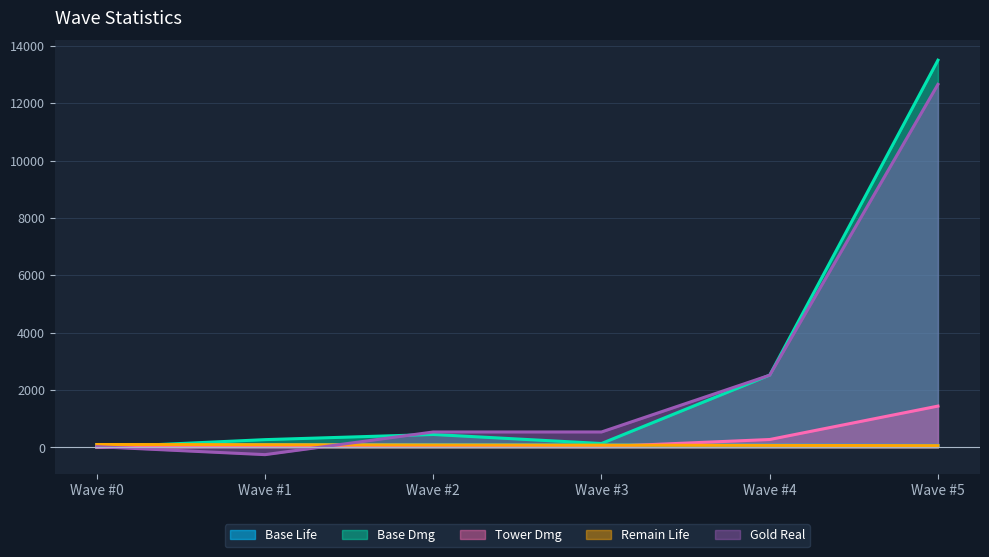

What is the maximum value for Tower Dmg?

1439.8